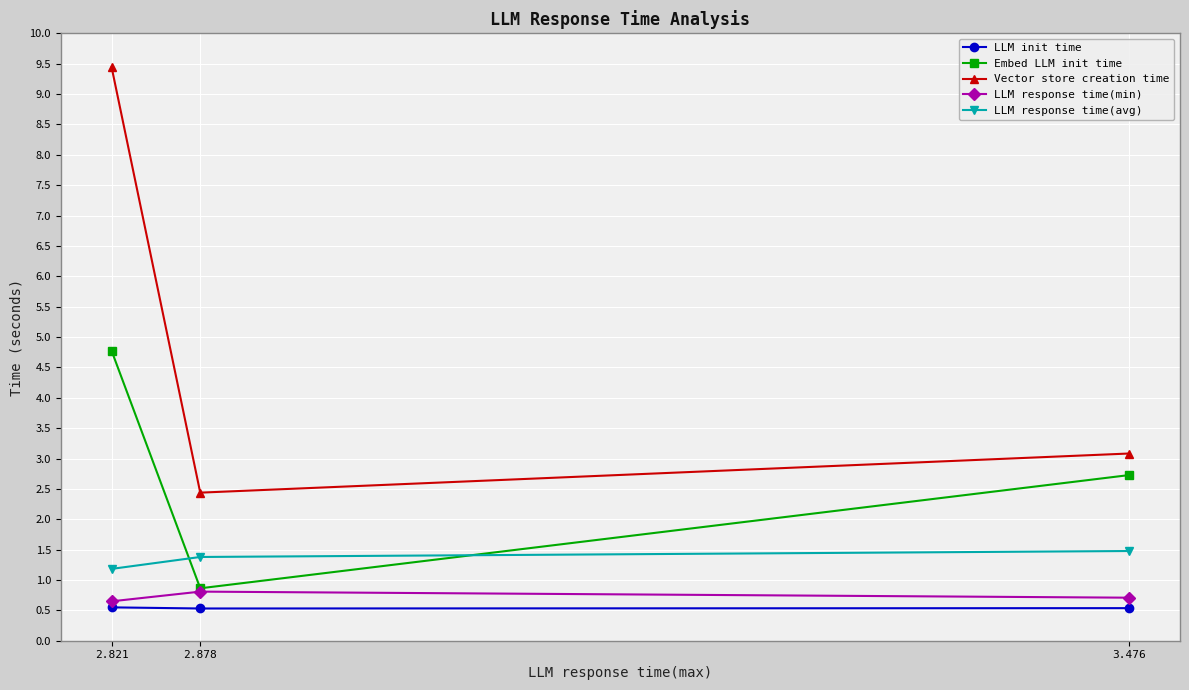

What position from the left is 2.821?

1